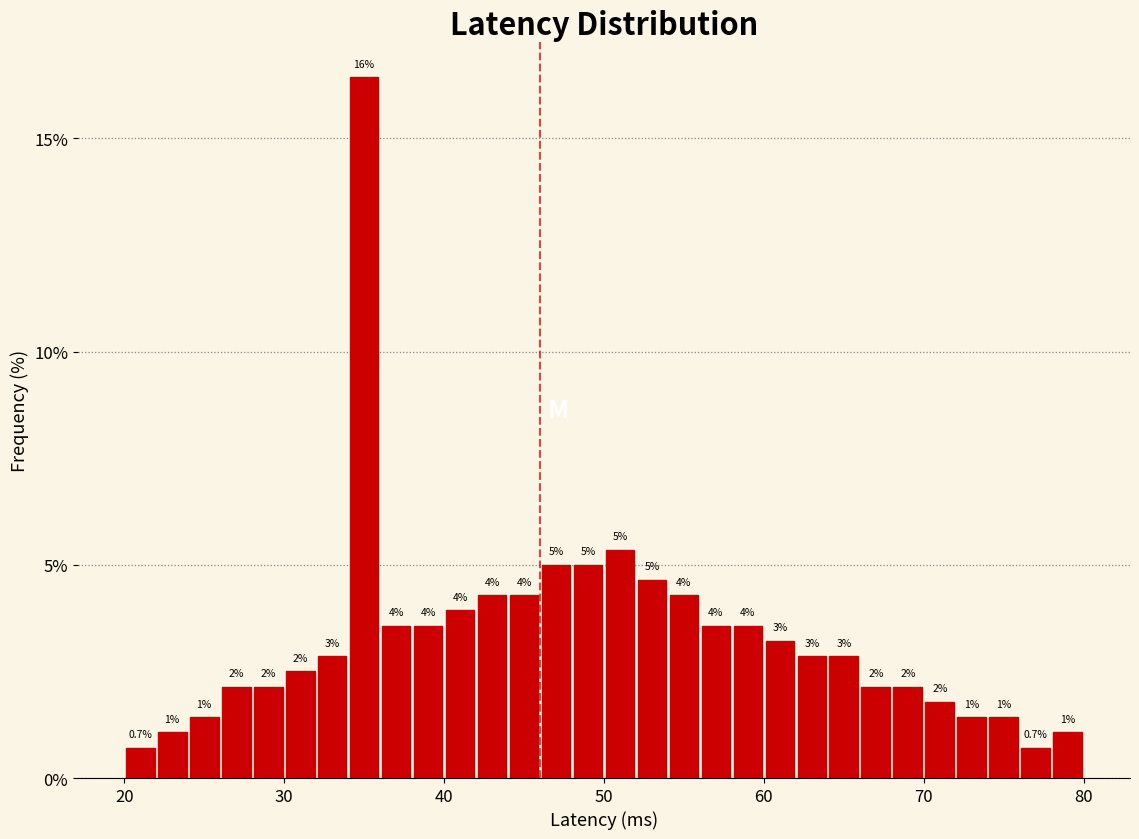

Read against the x-axis, roughly where is the centre of the tallest bar?

35